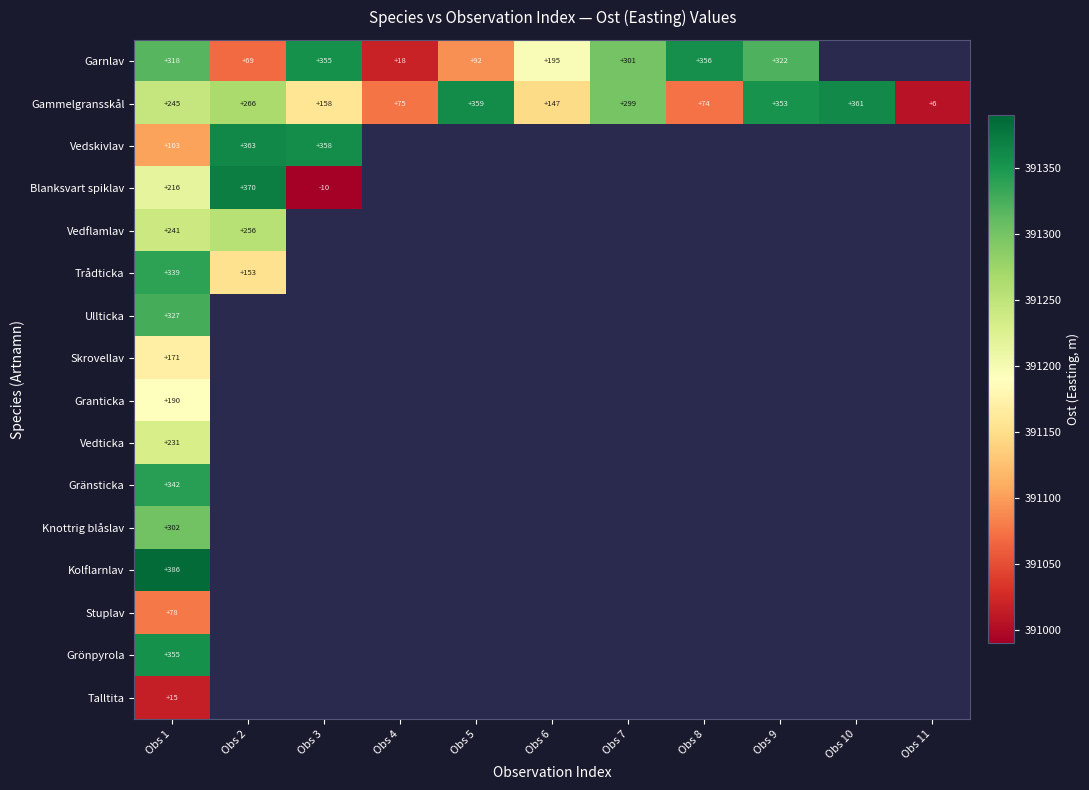

How many series are shown in this chart?

16